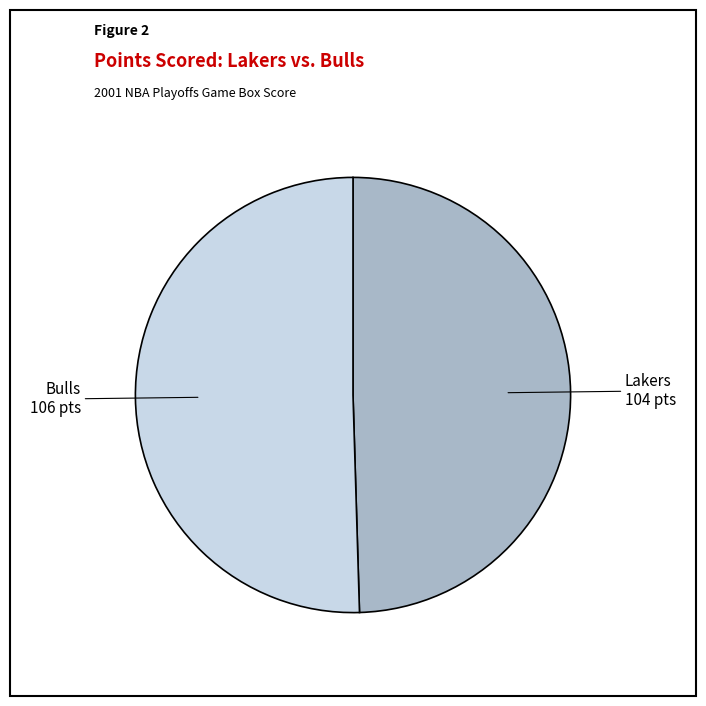

Is there any slice that represents more than half of the pie?

Yes